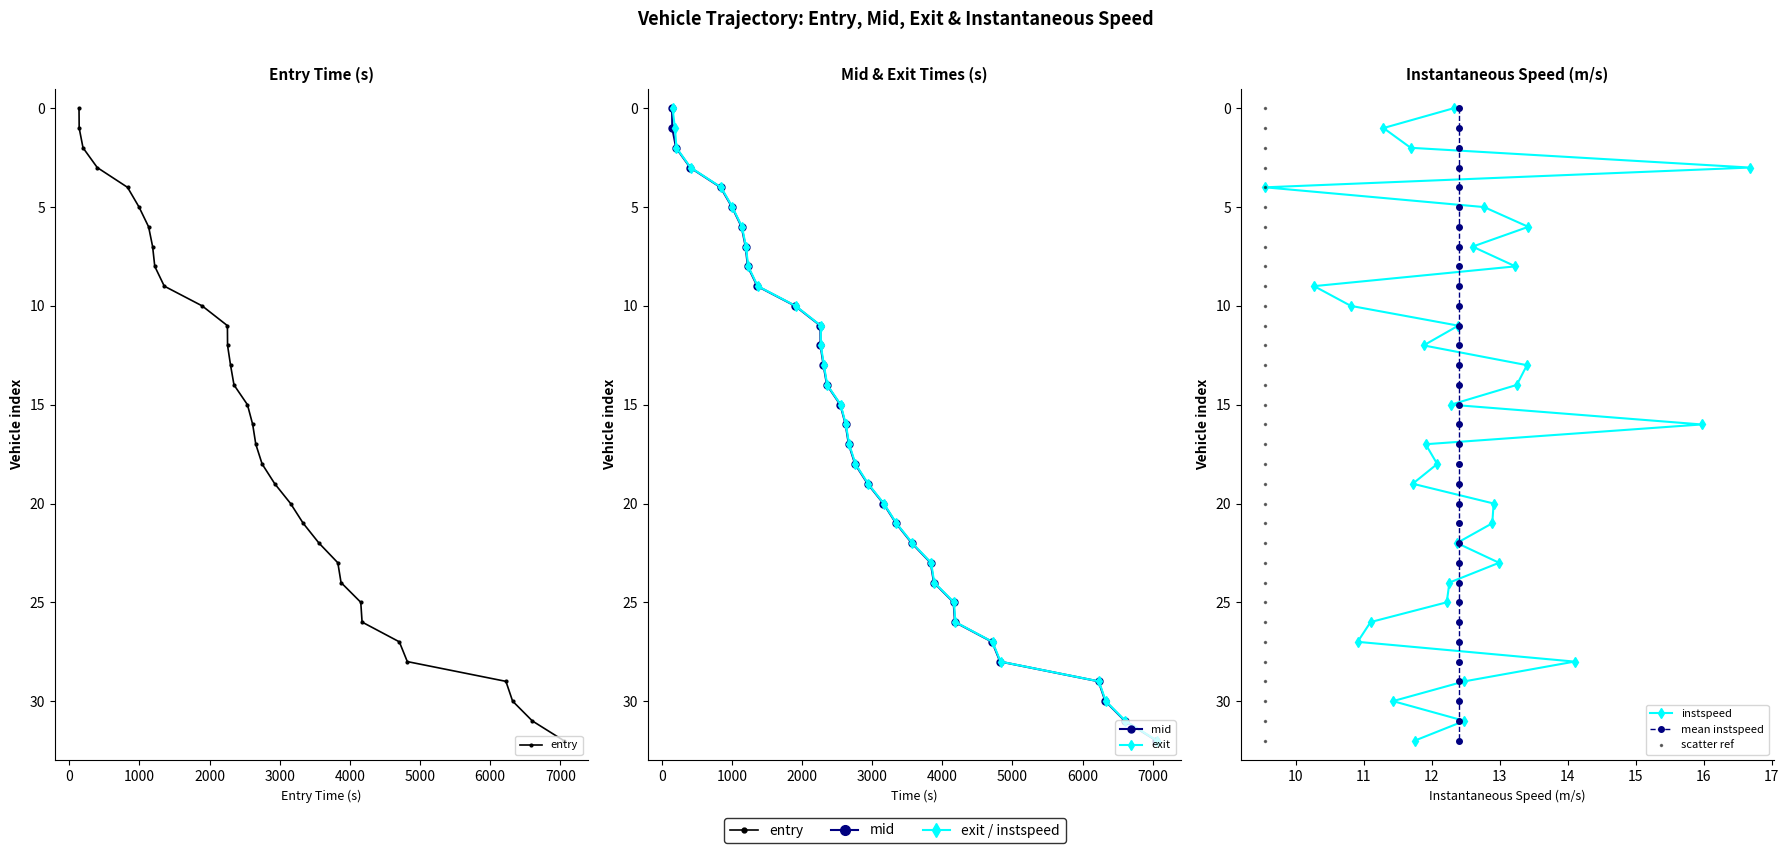

Which series has the largest range (max minus min)?

entry